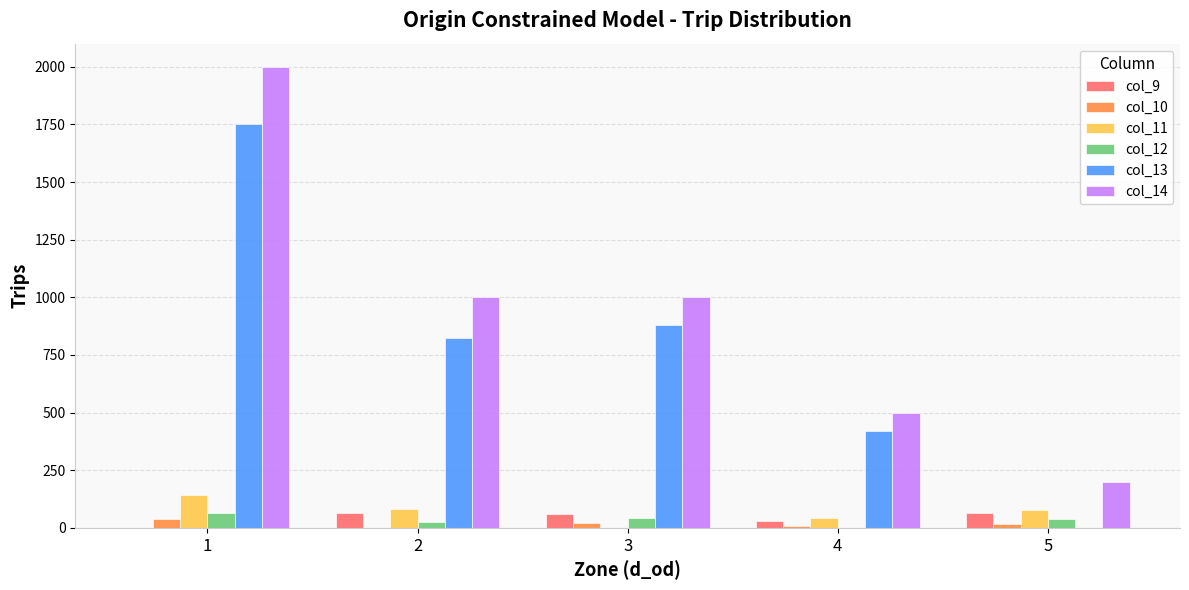

How many values in the col_13 series exceed 824?

3